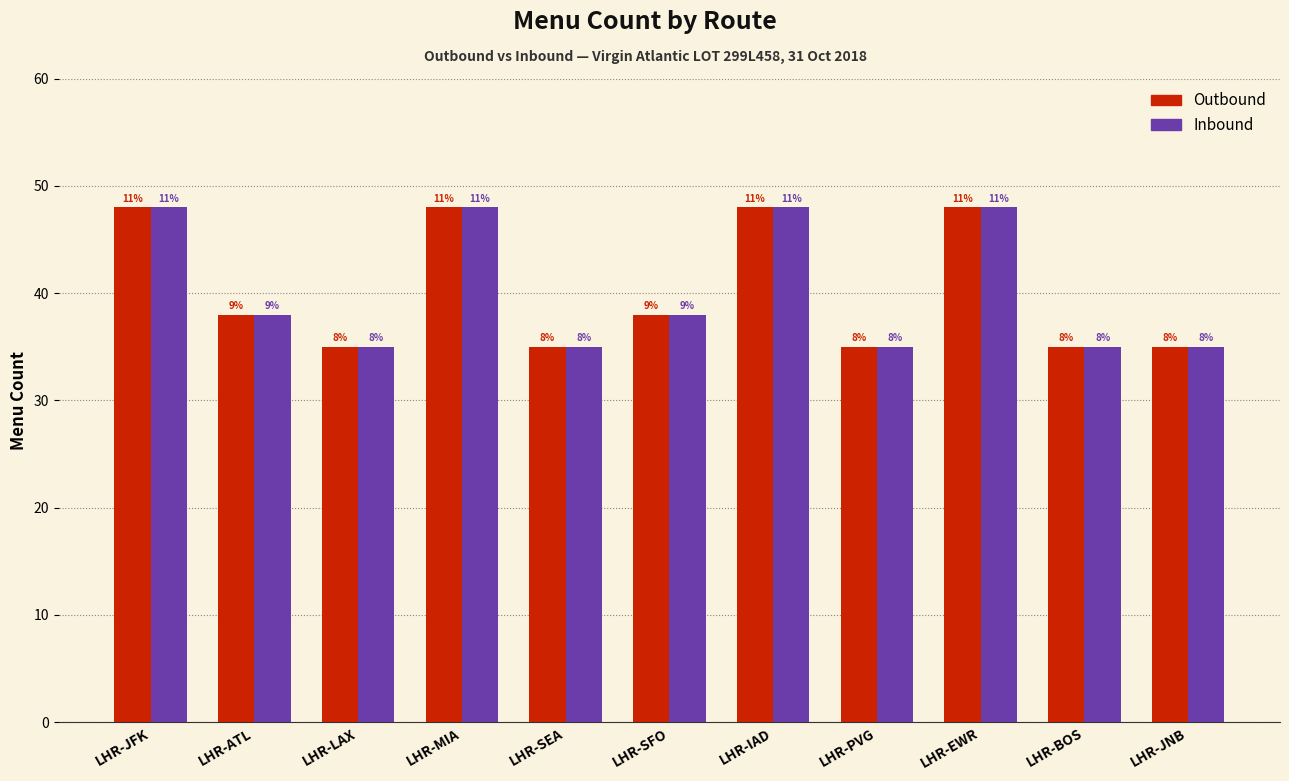

Which series has the largest total across all categories?

Outbound